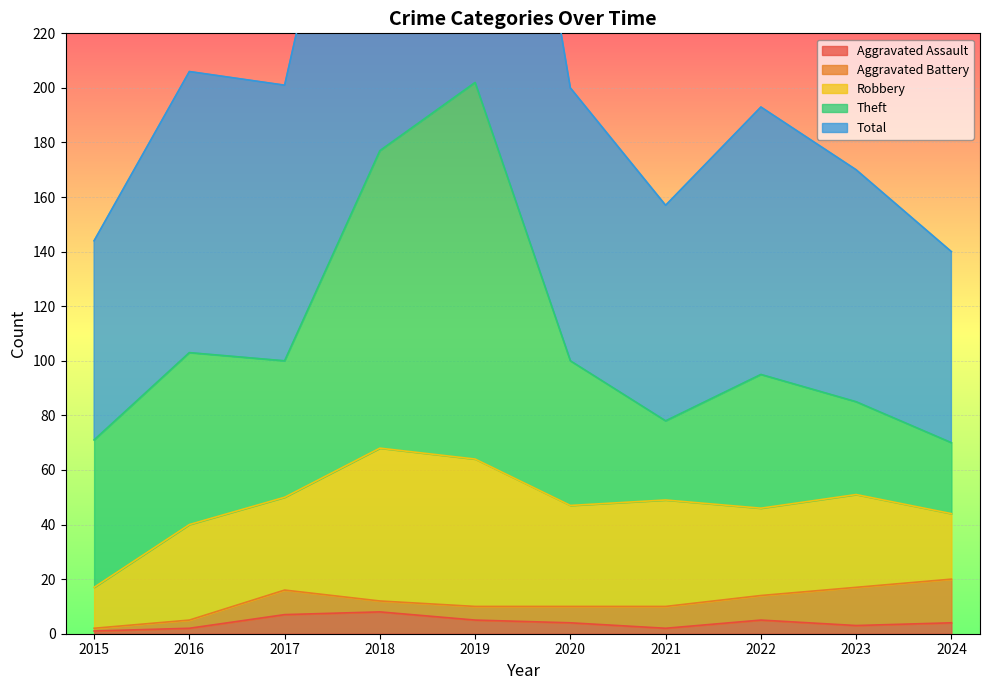

What is the total value across all series at 2017?

201